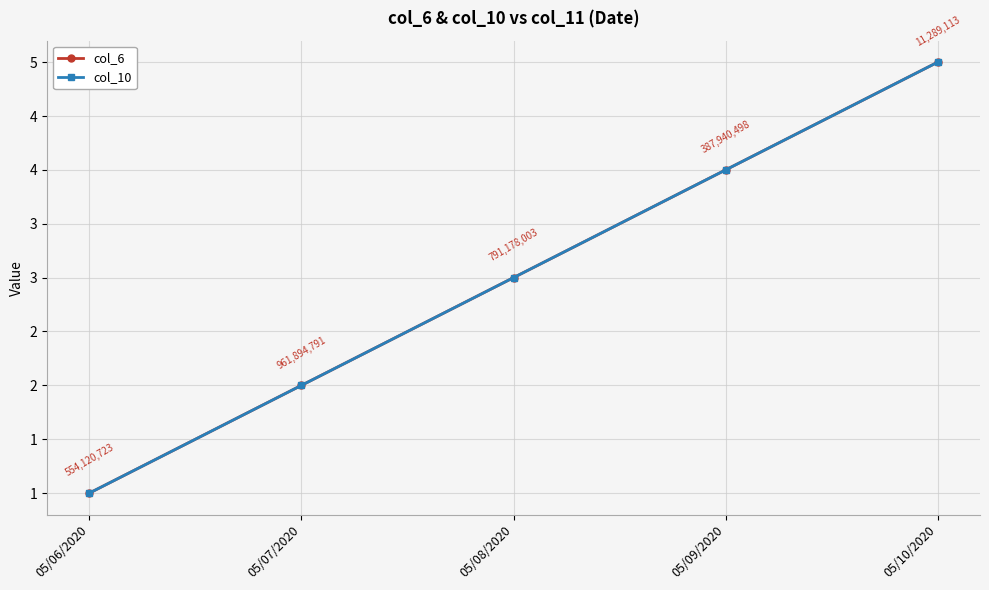

What is the average value of the col_6 series?

3